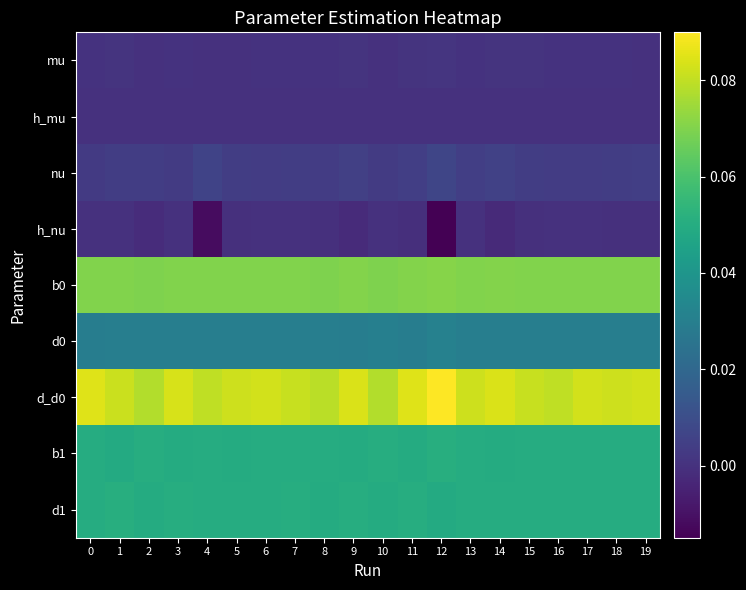

What is the total value across all series at 8?

0.3